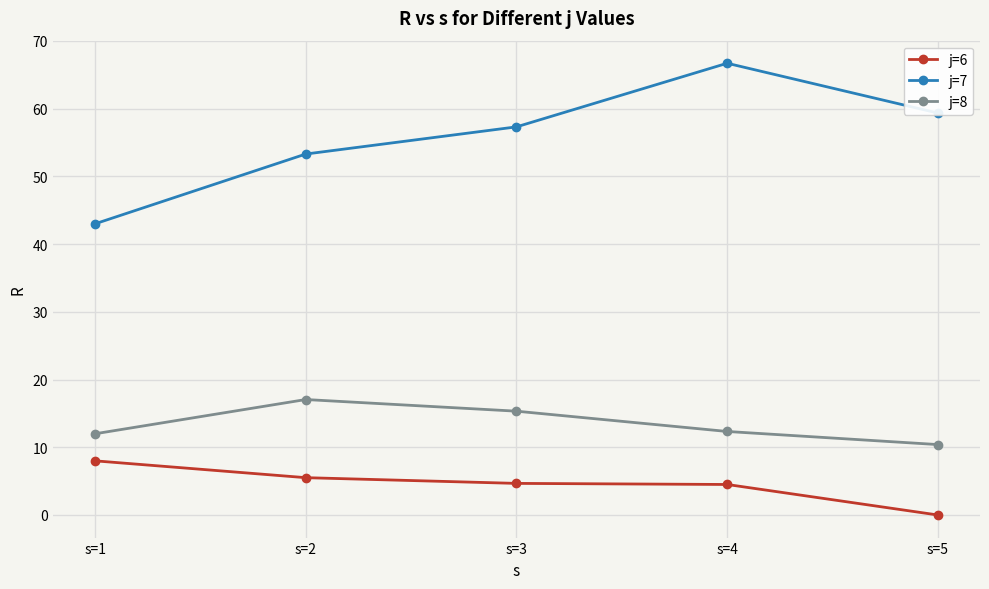

Rank the series by their average value, from lowest to highest.

j=6, j=8, j=7